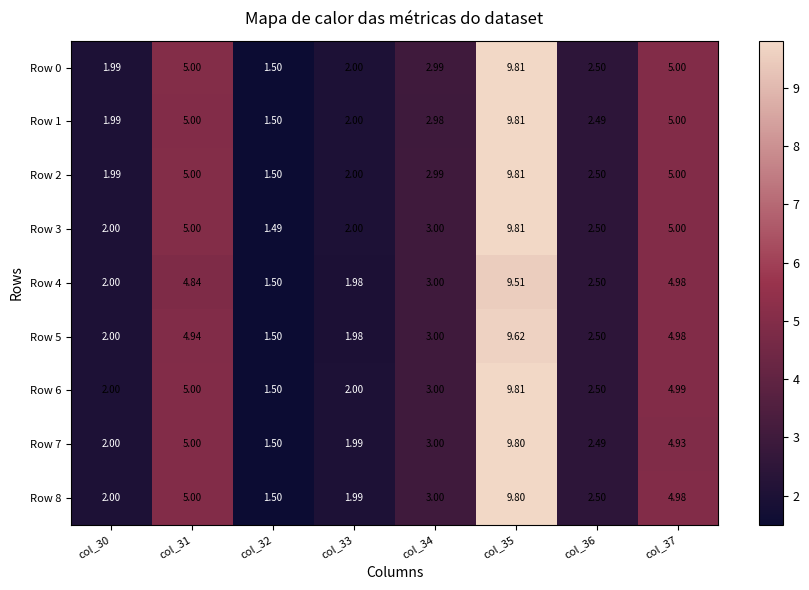

Is the value of Row 4 at col_37 greater than the value of Row 7 at col_34?

Yes